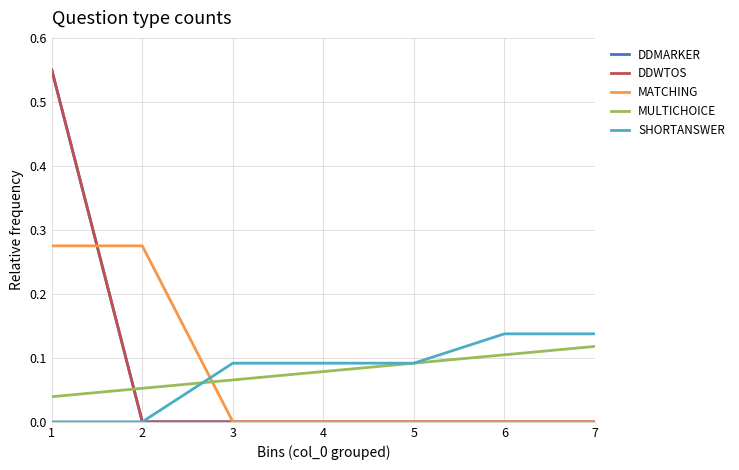

Does the chart display data point markers on the line(s)?

No